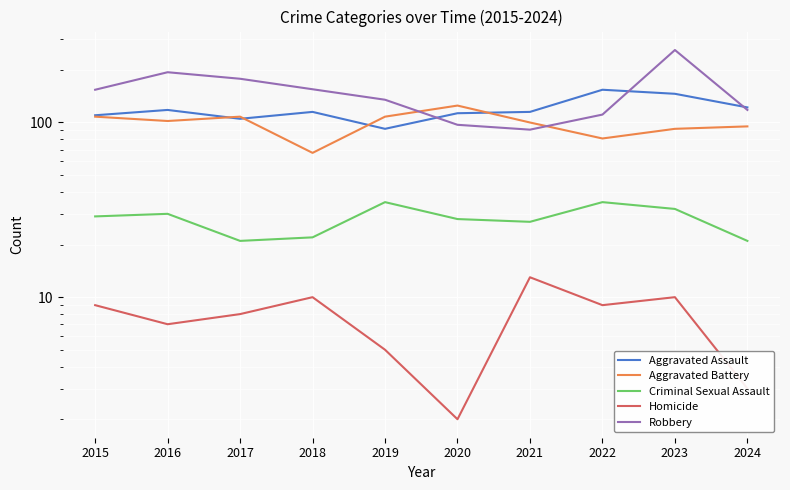

What is the sum of the Criminal Sexual Assault values at 2019 and 2016?

65